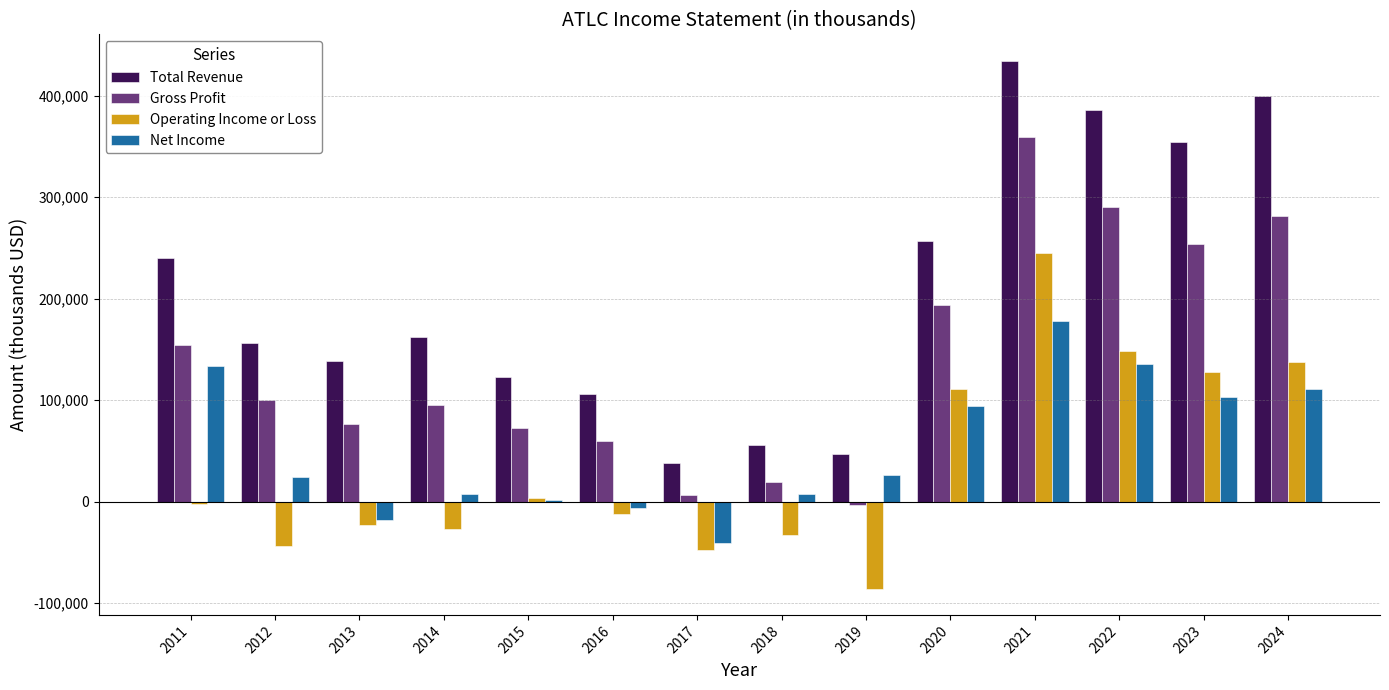

Between 2013 and 2018, which series saw the biggest shift?

Total Revenue